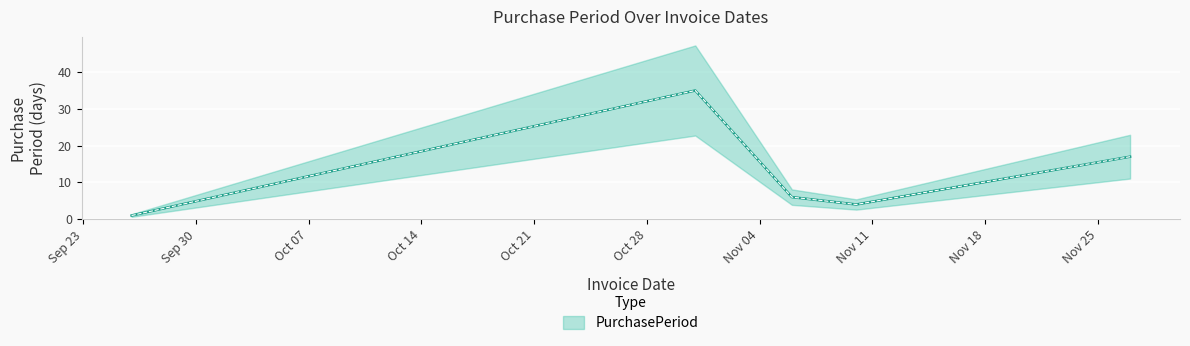

Which label corresponds to the largest value in the chart?

2017-10-31